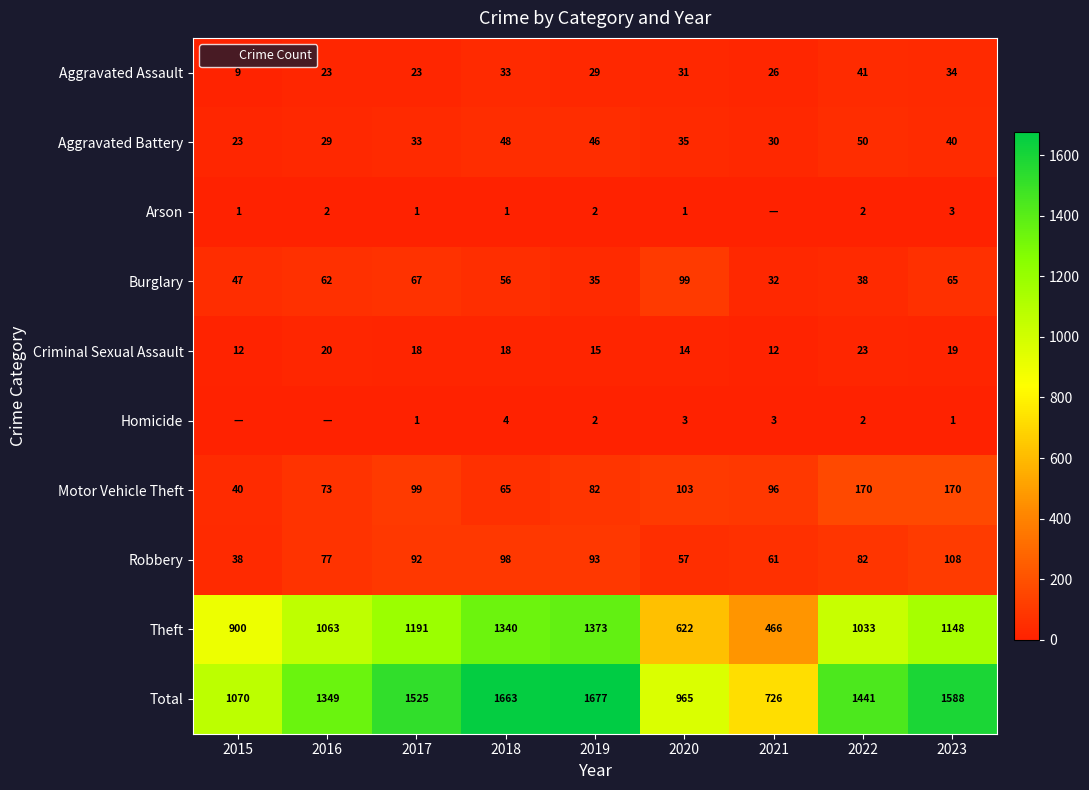

Is the value of Robbery at 2016 greater than the value of Aggravated Assault at 2018?

Yes